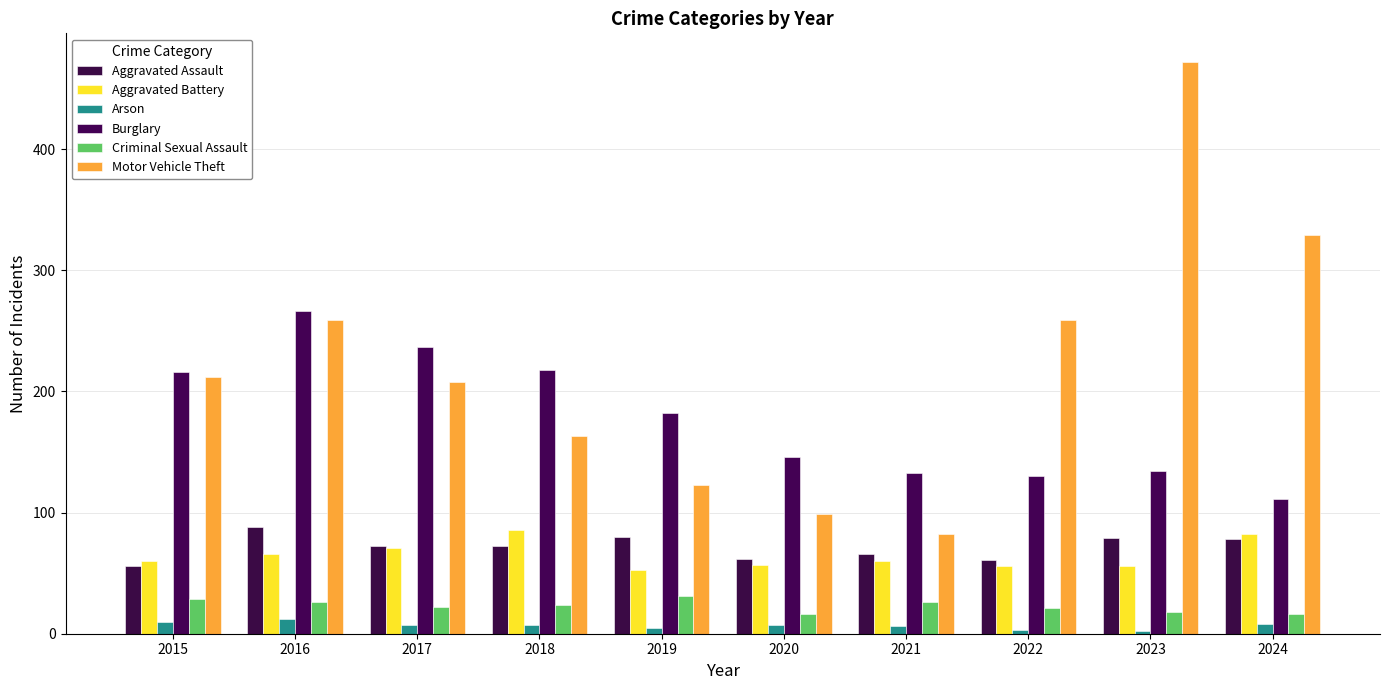

How many data points does each series have?

10